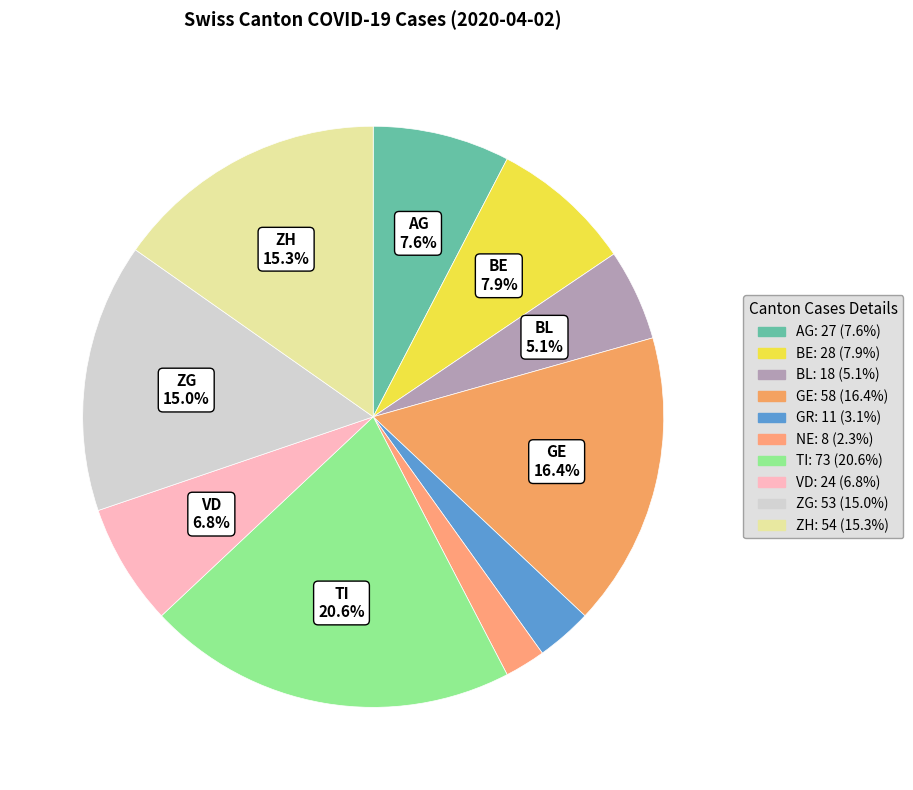

Does GE account for over 50% of the chart?

No